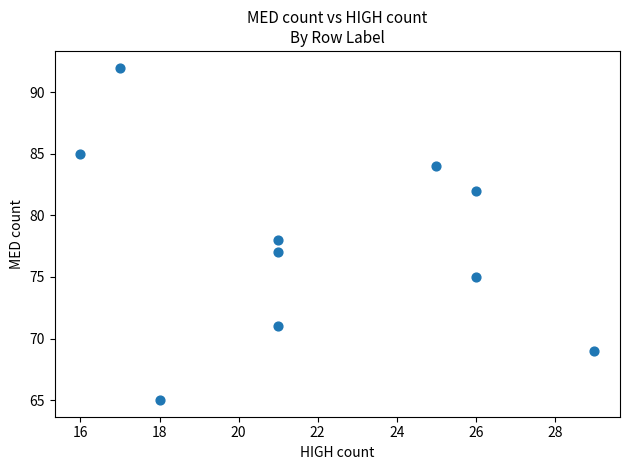

What is the range of Y values (max minus min)?

27